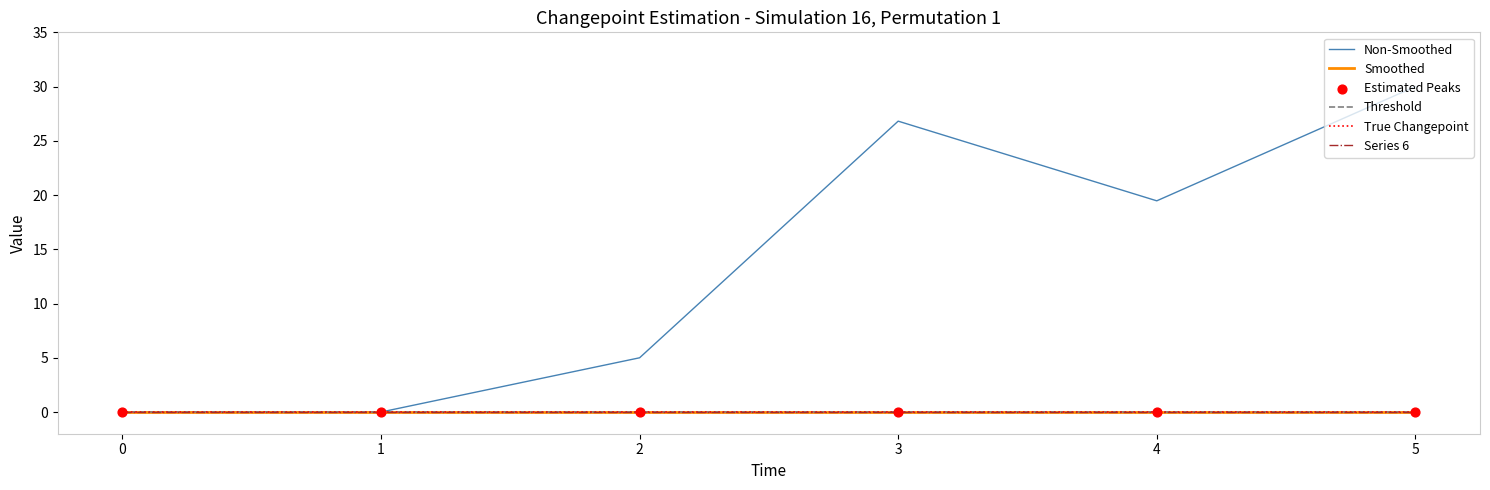

Does the chart have visible grid lines?

No